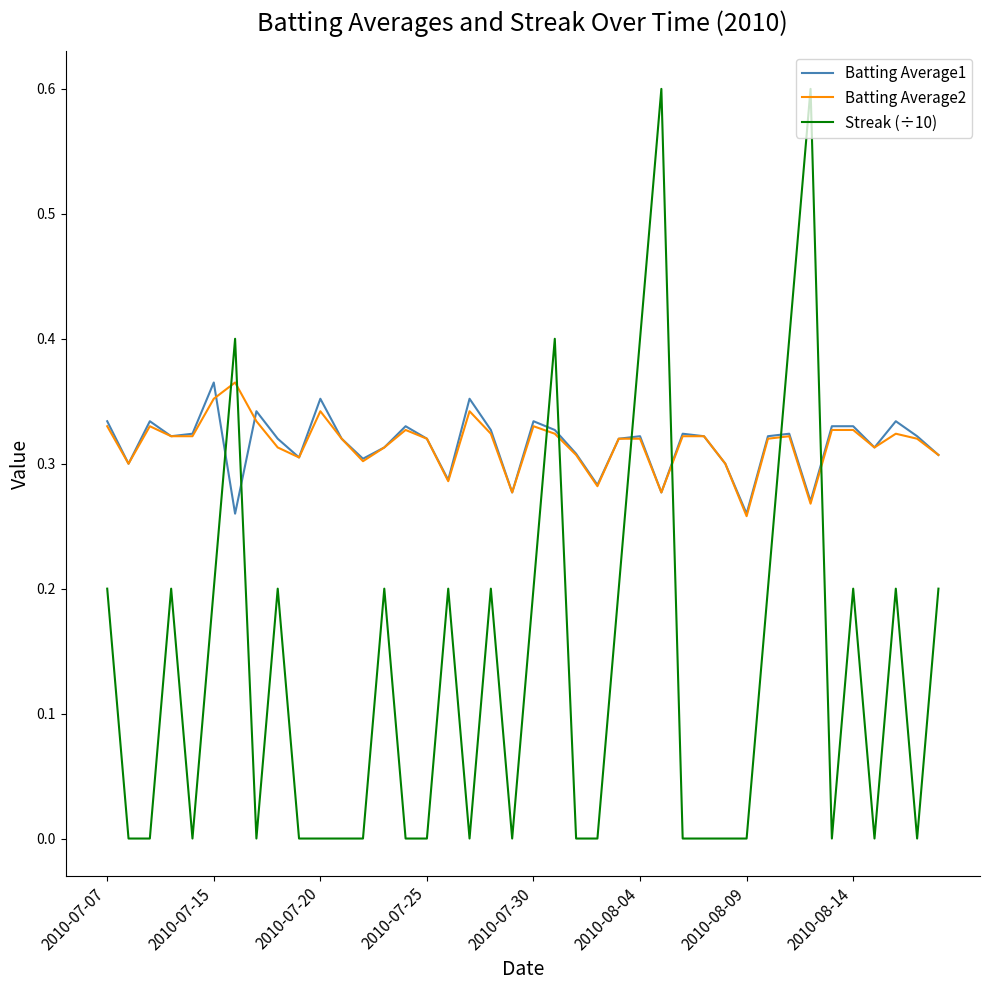

After their last crossing, which series has the higher values: Streak (÷10) or Batting Average2?

Batting Average2